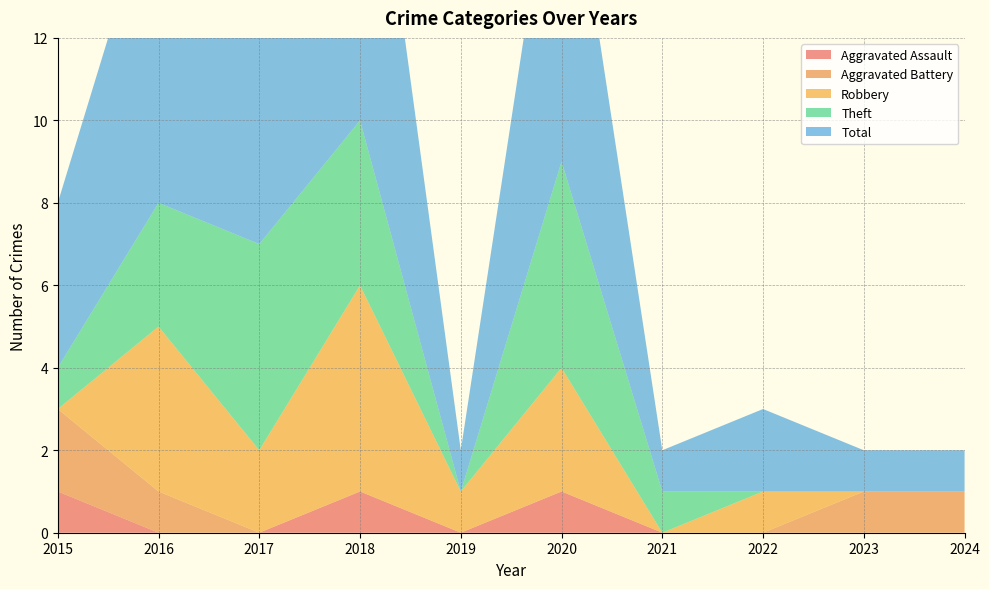

Reading left to right, extract all data points from this chart.

Aggravated Assault: 1	0	0	1	0	1	0	0	0	0
Aggravated Battery: 2	1	0	0	0	0	0	0	1	1
Robbery: 0	4	2	5	1	3	0	1	0	0
Theft: 1	3	5	4	0	5	1	0	0	0
Total: 4	8	7	10	1	9	1	2	1	1